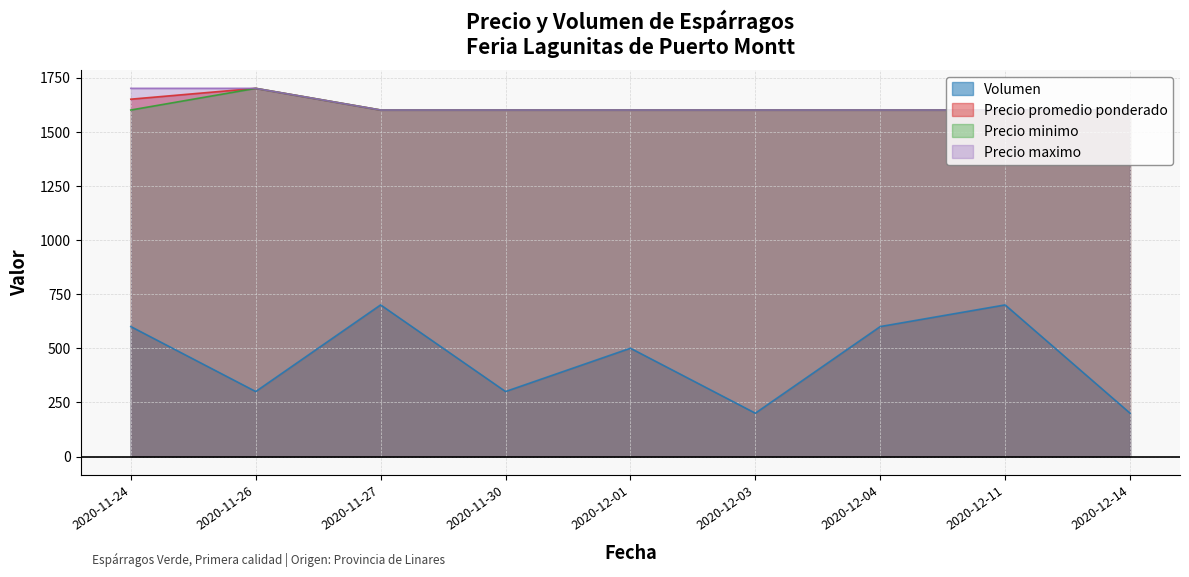

What is the average value of the Volumen series?

456